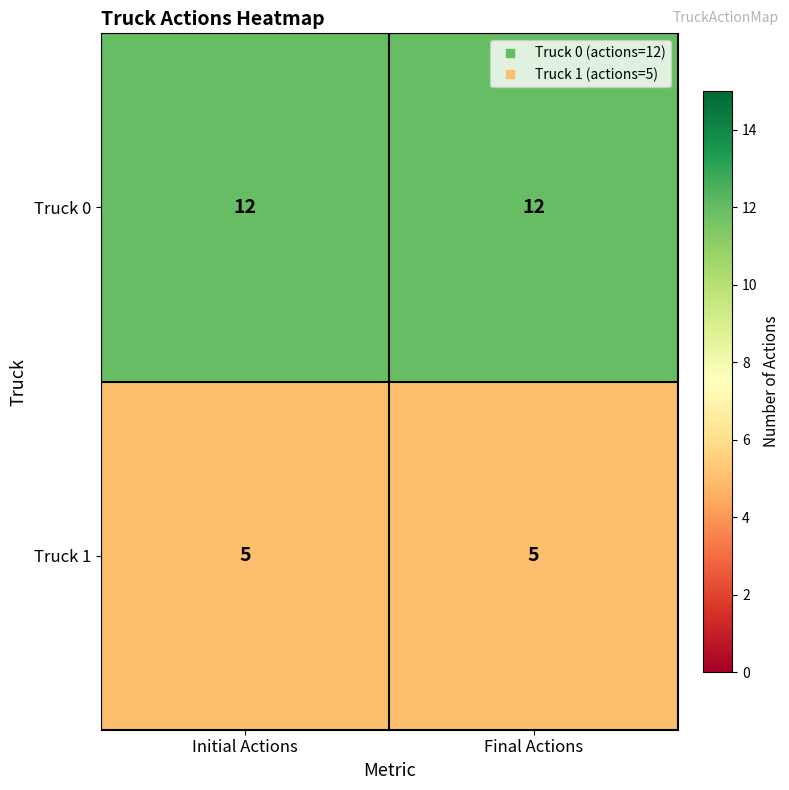

Rank the series by their average value, from highest to lowest.

Truck 0, Truck 1